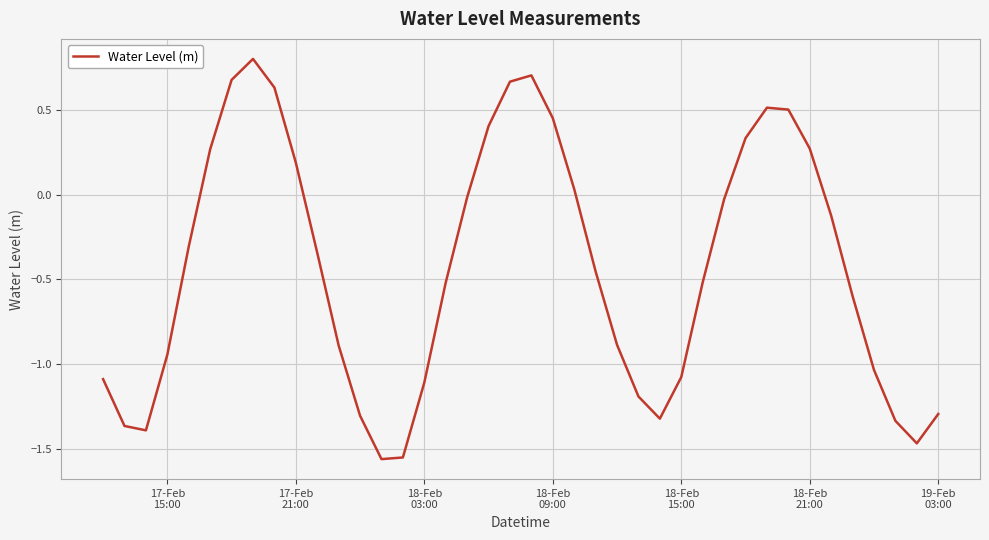

What is the difference between the maximum and minimum values?

2.4